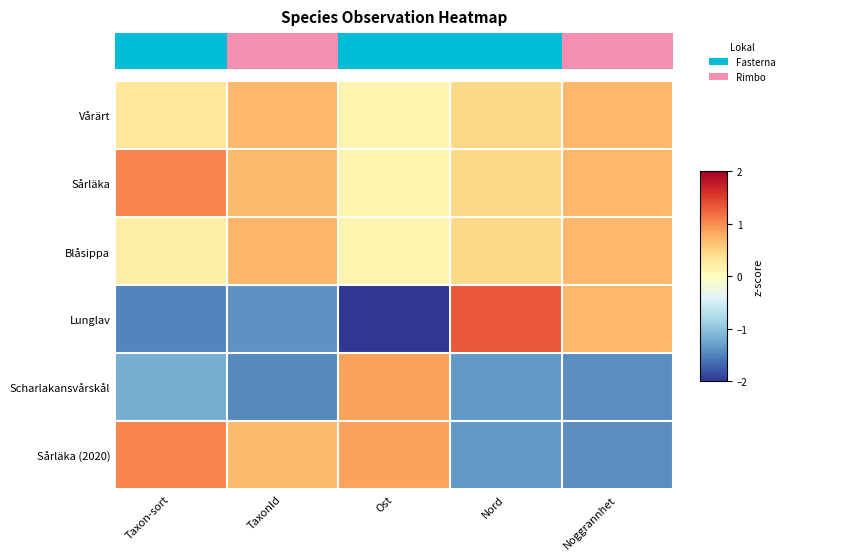

Is the value of Lunglav at Ost greater than the value of Vårärt at Noggrannhet?

No